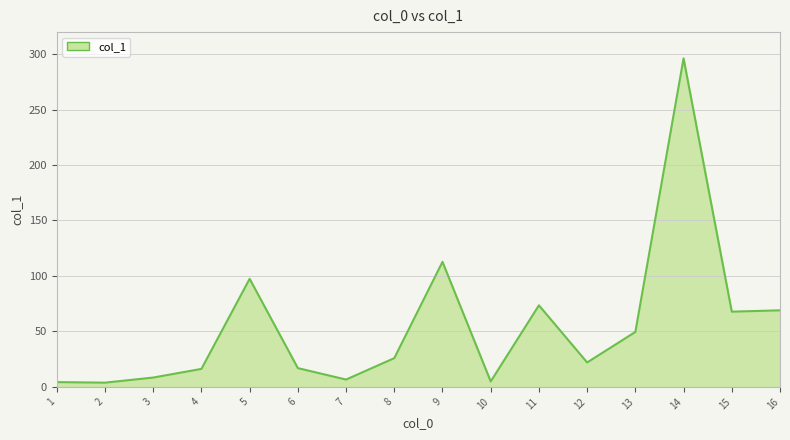

Which category has the highest value across all series?

14